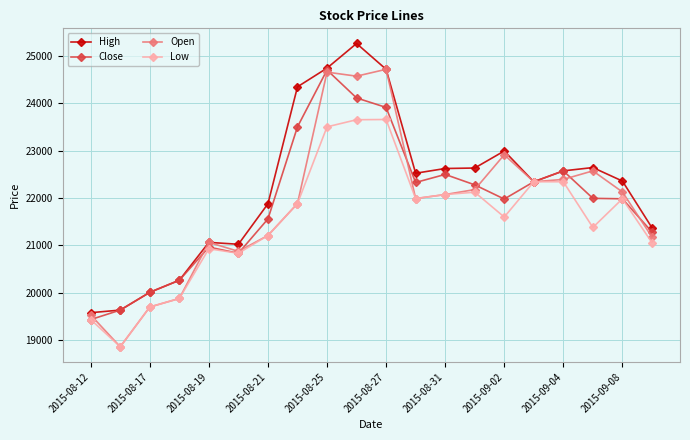

Which series has the largest total across all categories?

High